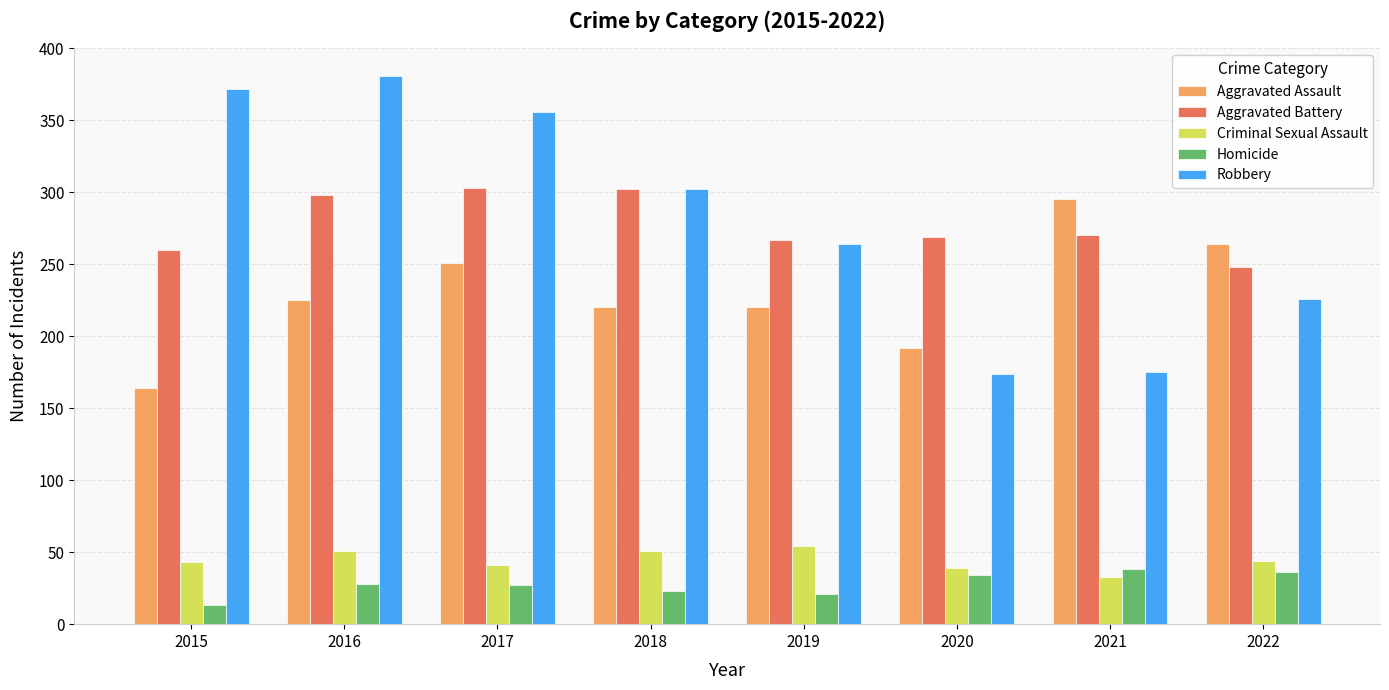

What is the difference between the highest and lowest values at 2016?

353